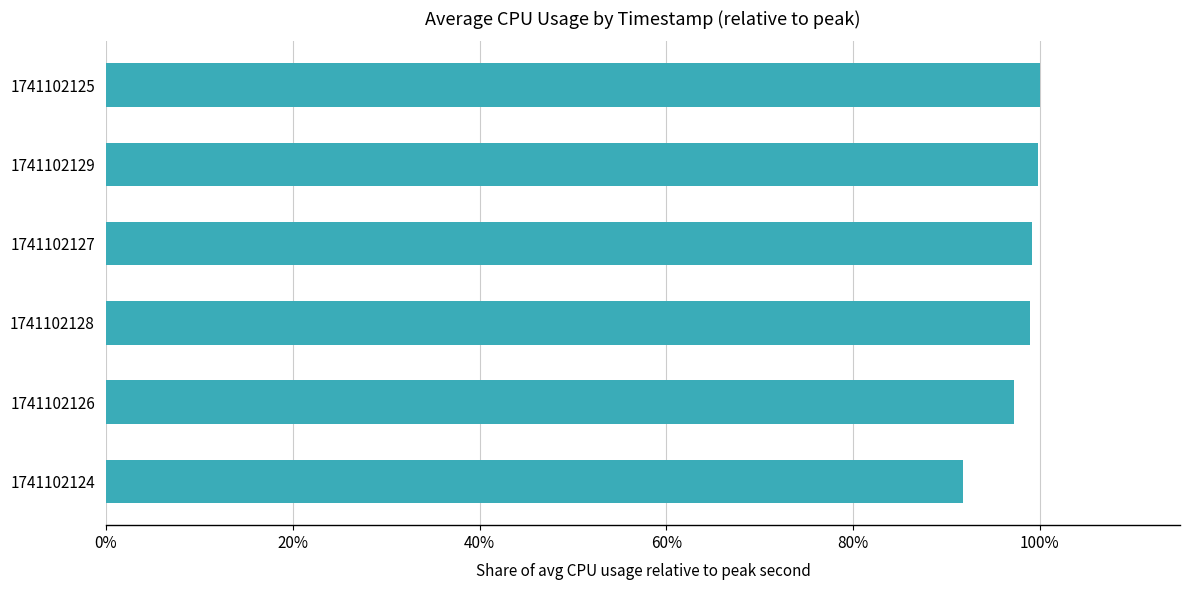

The value at 1741102126 is 97.2. True or false?

True